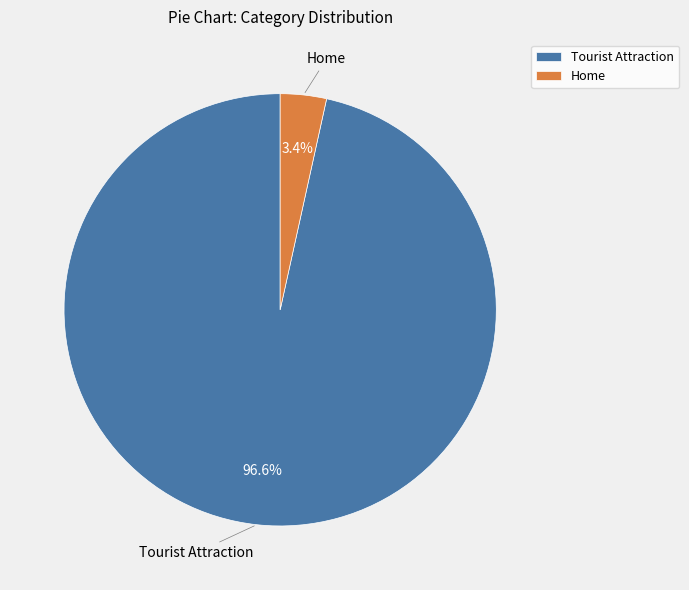

To the nearest percent, what is the combined percentage of Tourist Attraction and Home?

100%